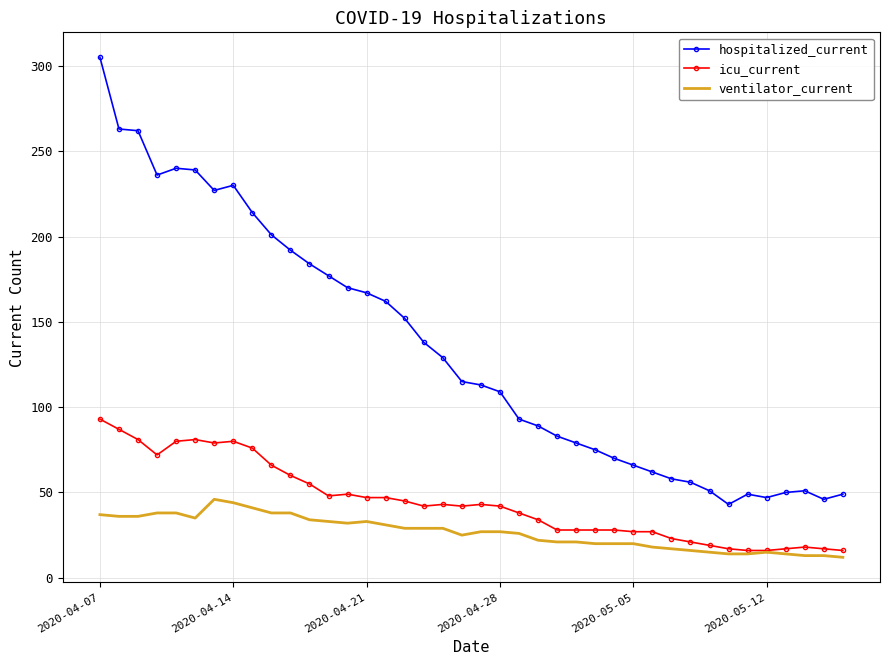

Which series has the largest total across all categories?

hospitalized_current